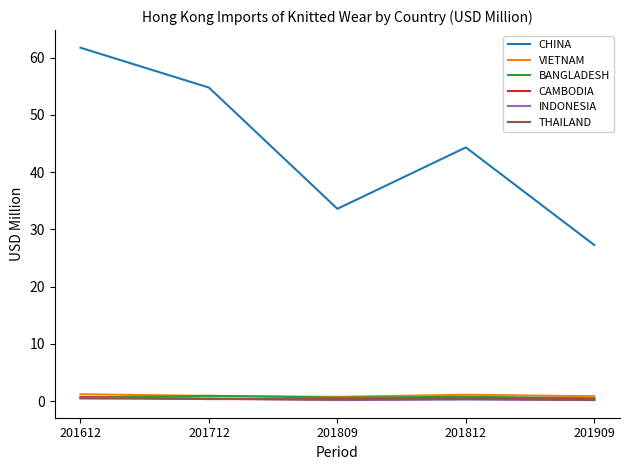

True or false: CHINA and THAILAND cross at least once.

False